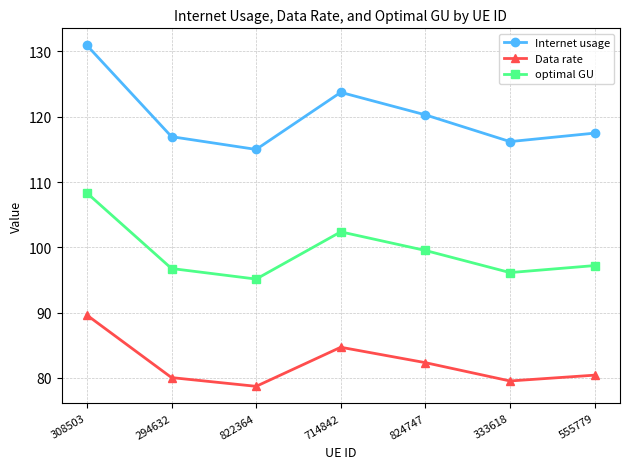

What is the approximate value of Data rate at 333618?

79.5